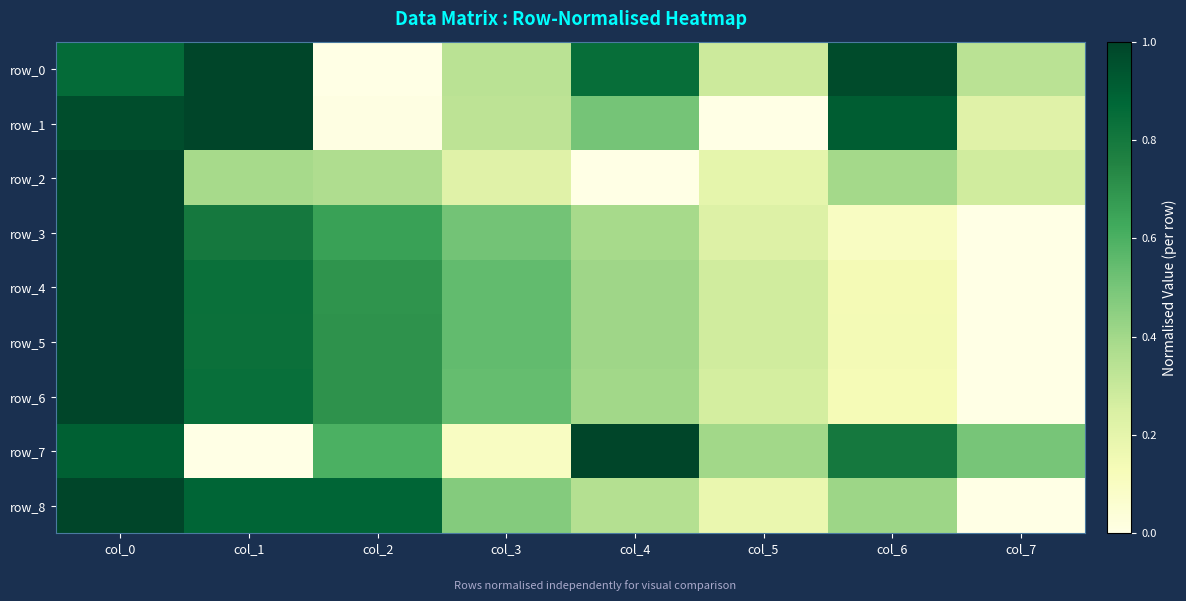

The row_5 series shows 0.1 at col_6. True or false?

True